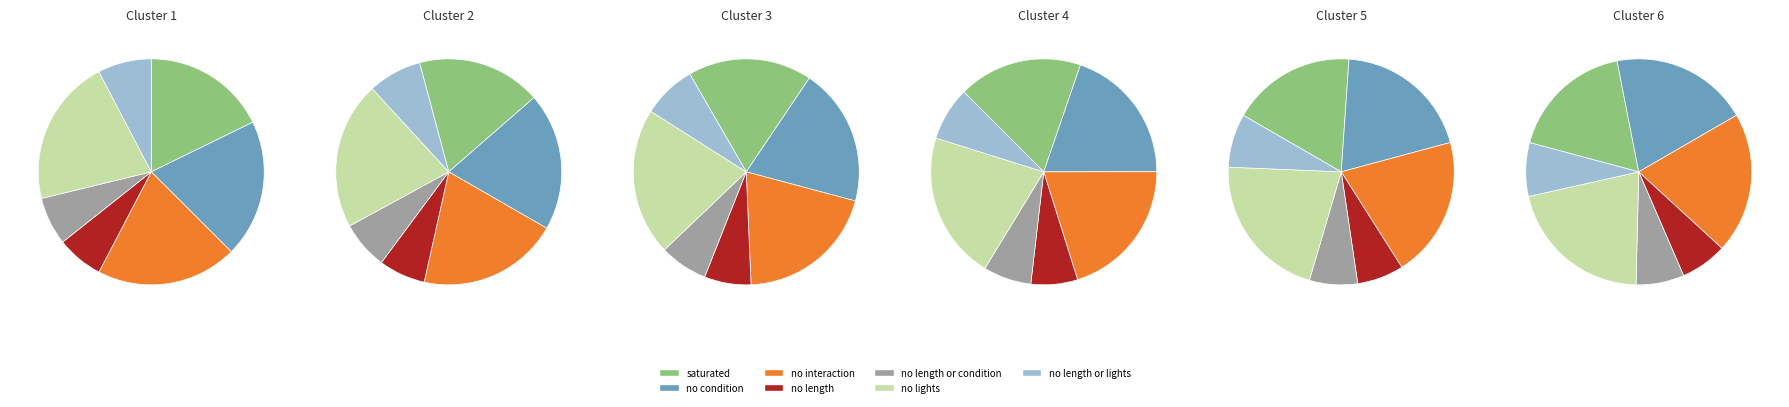

What is the smallest slice in the pie chart?

no length